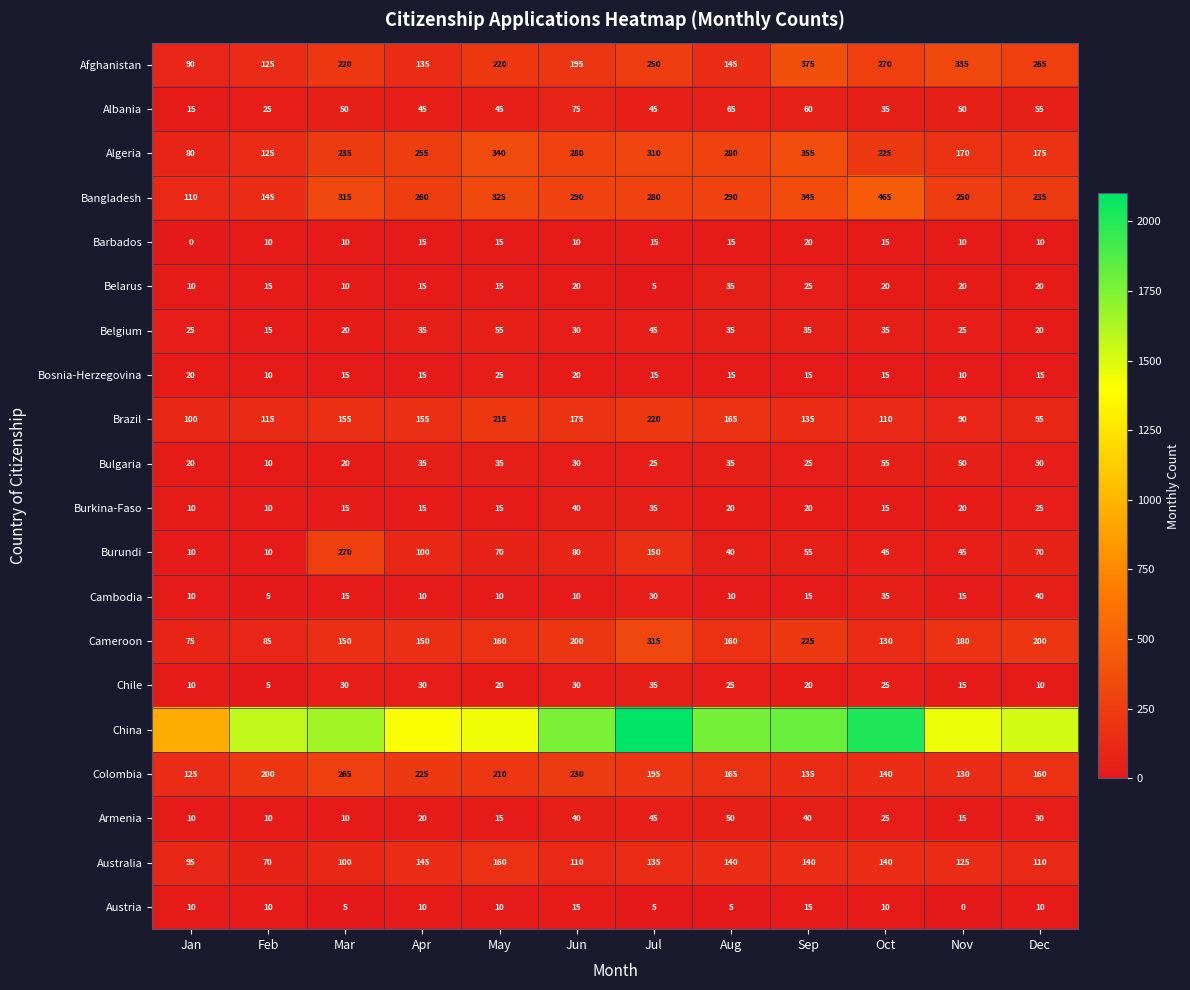

What is the minimum value for Burkina-Faso?

10